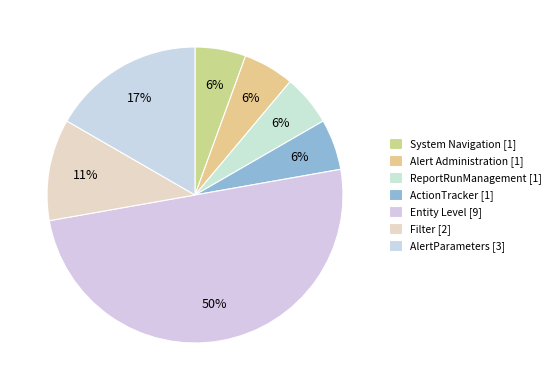

True or false: Entity Level accounts for 50% of the total.

True